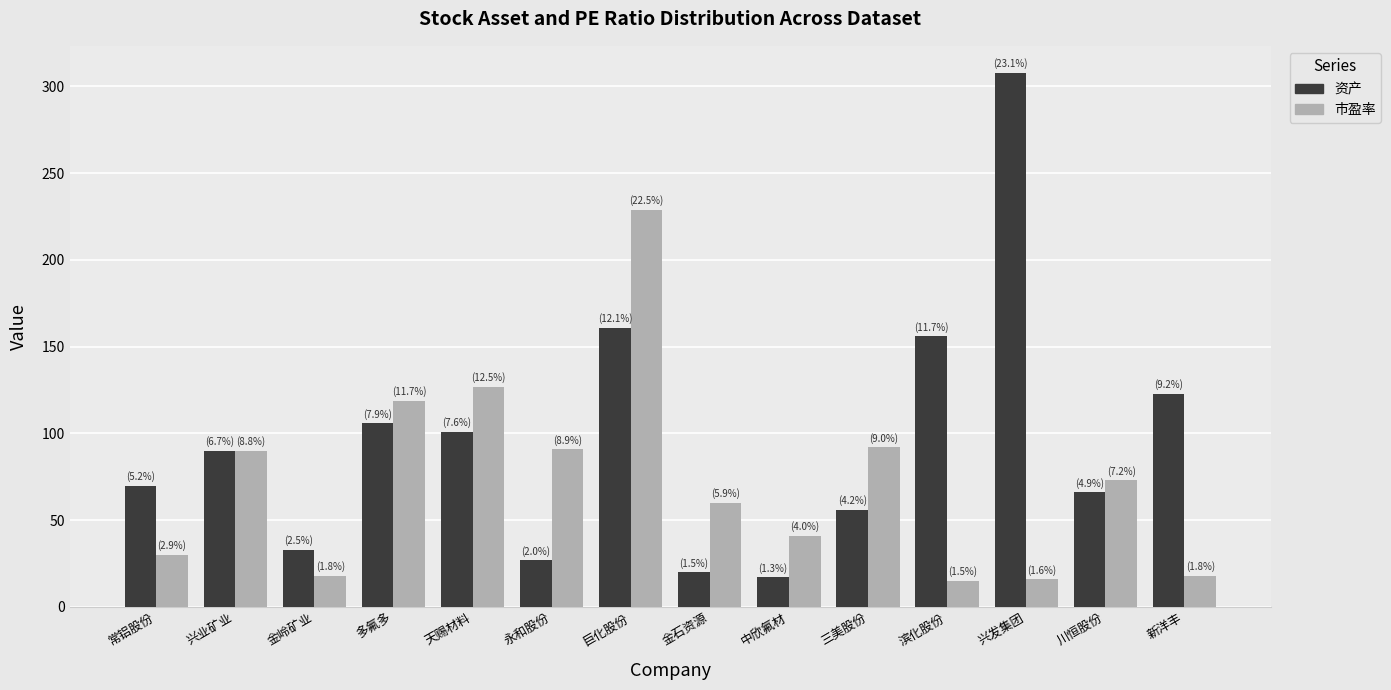

What is the label of the 6th bar from the left?

永和股份